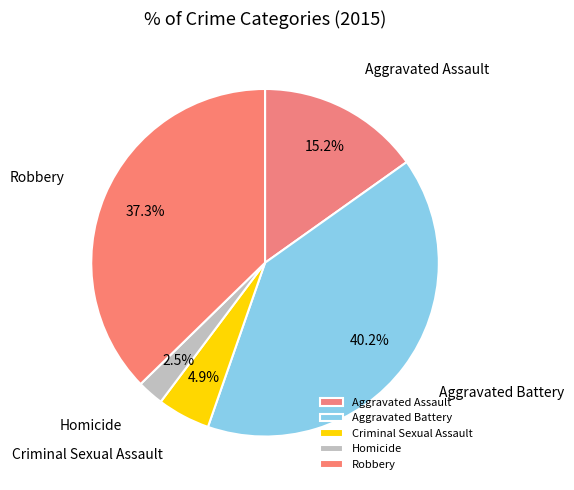

Rank the categories by value from lowest to highest.

Homicide, Criminal Sexual Assault, Aggravated Assault, Robbery, Aggravated Battery